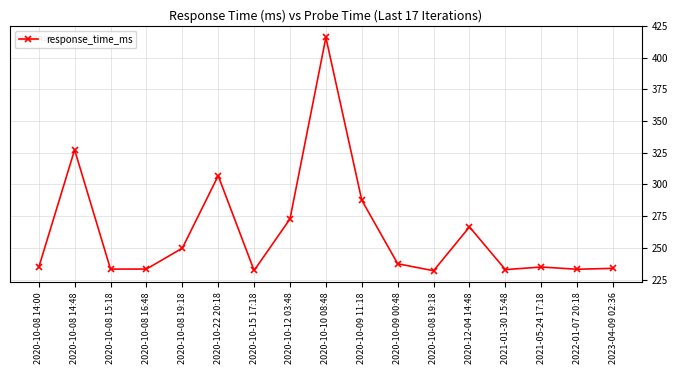

Is it true that the value at 2021-05-24 17:18 is 234.9?

True